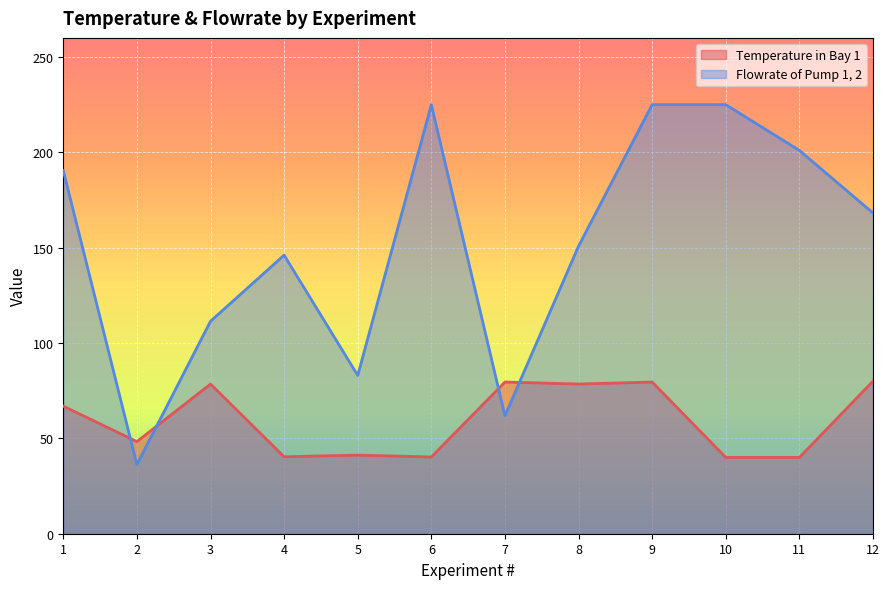

How many distinct data groups are displayed?

2